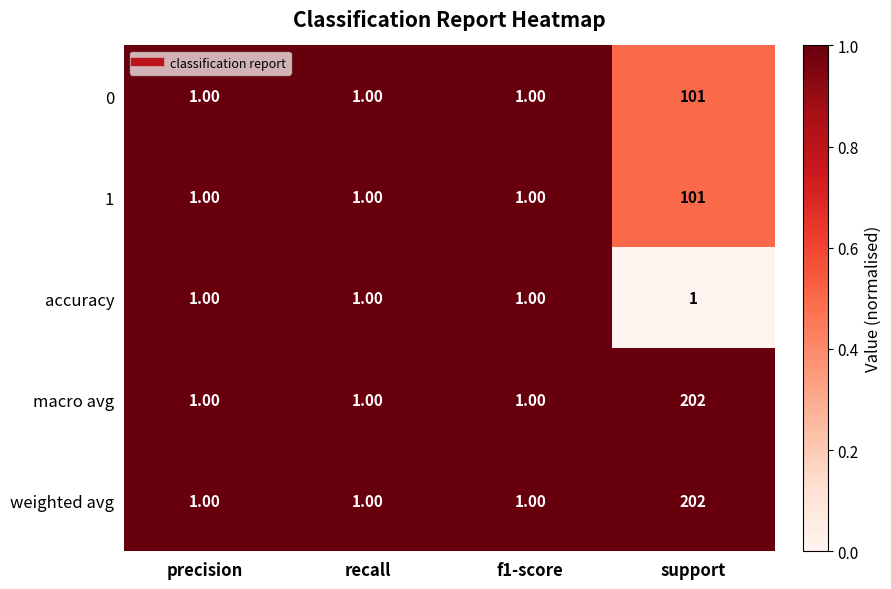

What is the total value across all series at support?

607